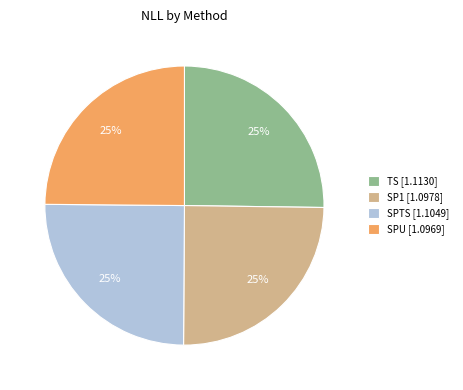

Does any single category account for the majority?

No